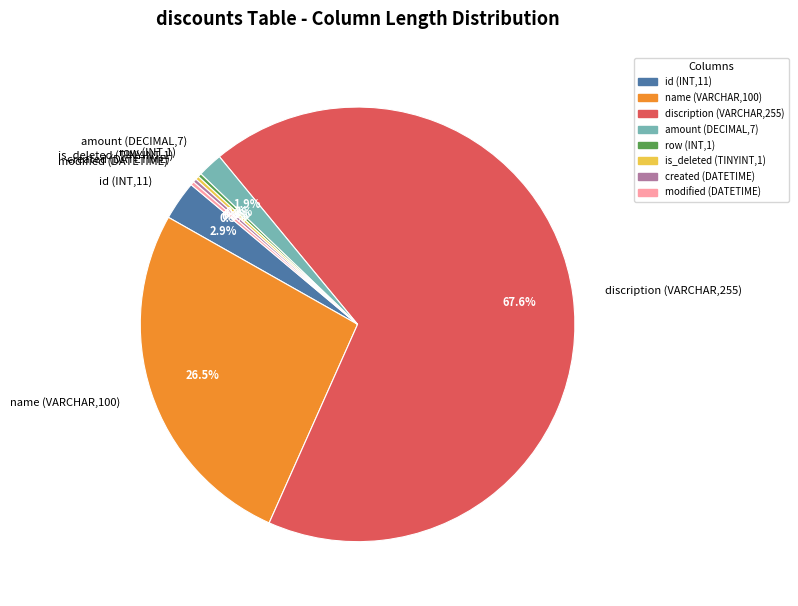

True or false: name (VARCHAR,100) accounts for 35% of the total.

False